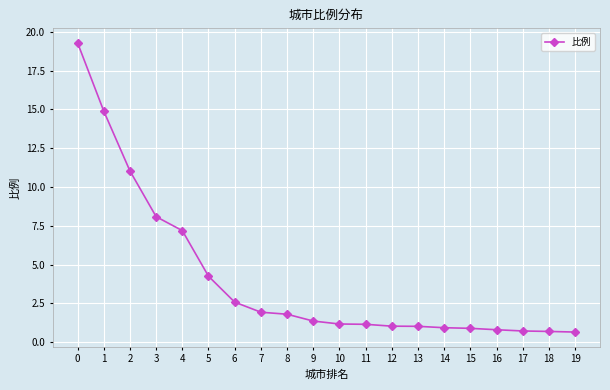

What is the difference between the second highest and second lowest values?

14.2